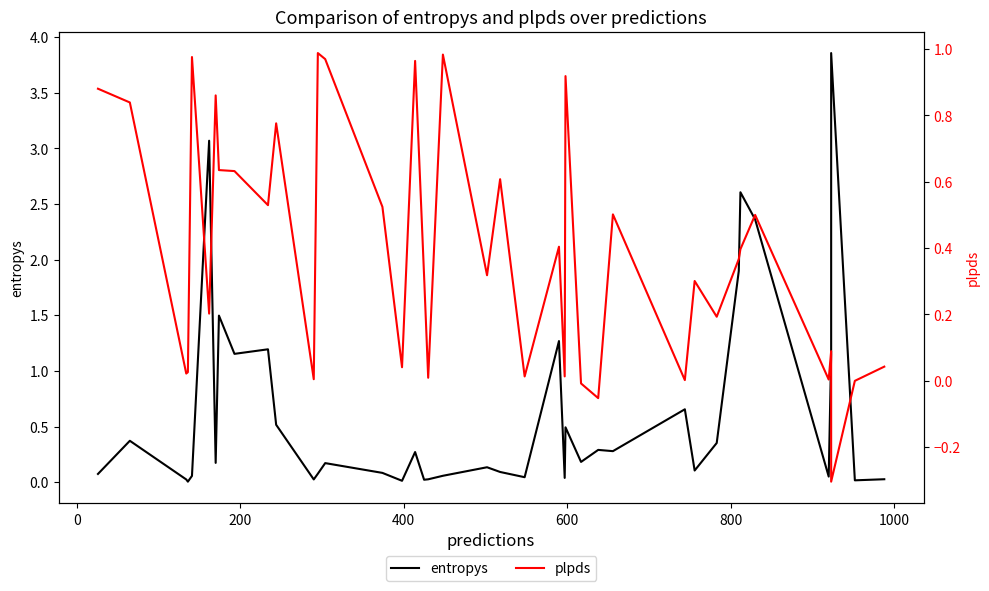

Reading left to right, extract all data points from this chart.

entropys: 0.1	0.4	0.0	0.0	0.1	3.1	0.2	1.5	1.2	1.2	0.5	0.0	0.1	0.2	0.1	0.0	0.3	0.0	0.0	0.1	0.1	0.1	0.0	1.3	0.0	0.5	0.2	0.3	0.3	0.7	0.1	0.4	1.9	2.6	2.4	0.1	1.1	3.9	0.0	0.0
plpds: 0.9	0.8	0.0	0.0	1.0	0.2	0.9	0.6	0.6	0.5	0.8	0.0	1.0	1.0	0.5	0.0	1.0	0.3	0.0	1.0	0.3	0.6	0.0	0.4	0.0	0.9	-0.0	-0.1	0.5	0.0	0.3	0.2	0.4	0.4	0.5	0.0	0.1	-0.3	-0.0	0.0